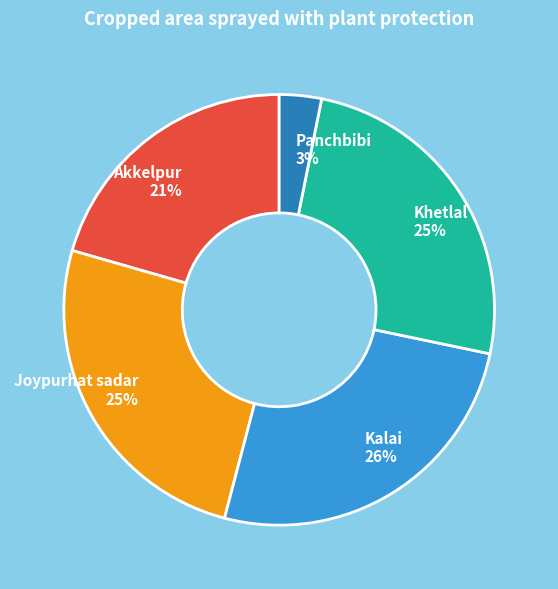

Count the number of slices in the pie.

5